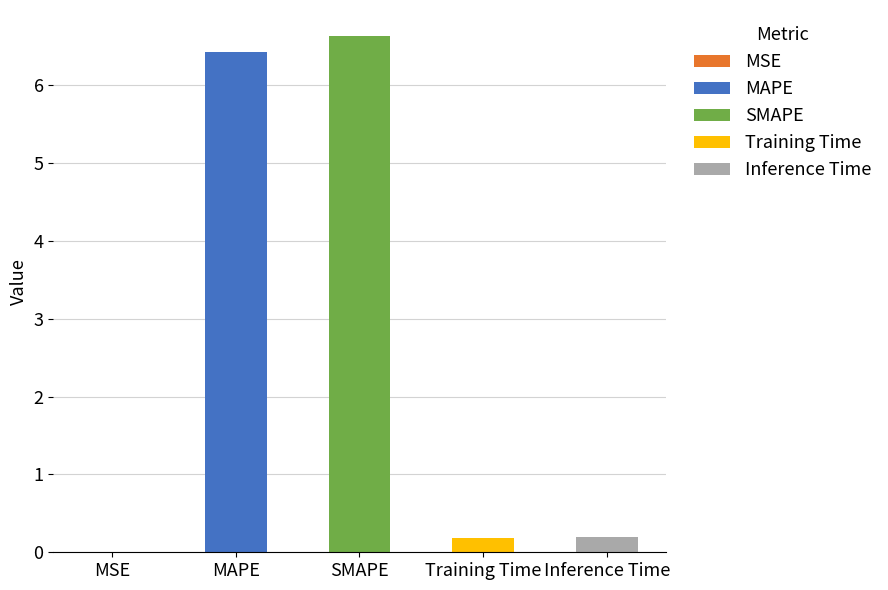

What is the label of the 2nd bar from the right?

Training Time